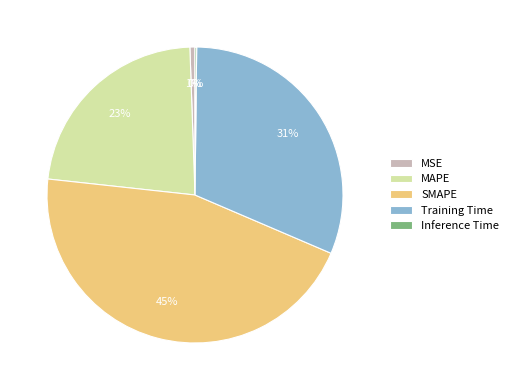

What percentage is the SMAPE slice, to the nearest percent?

45%